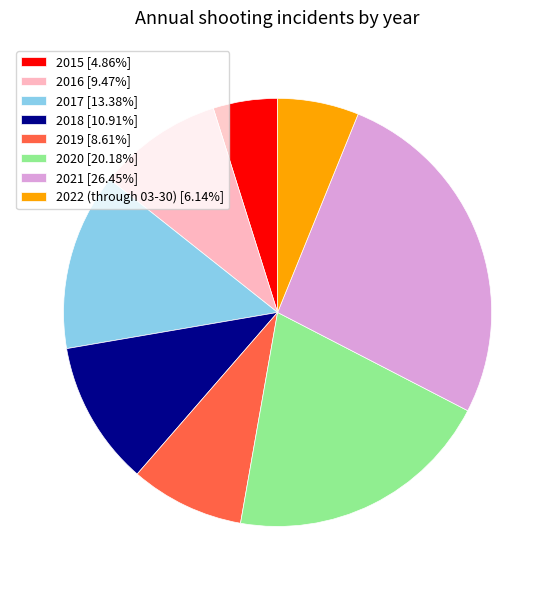

Which has a higher value, 2017 or 2015?

2017